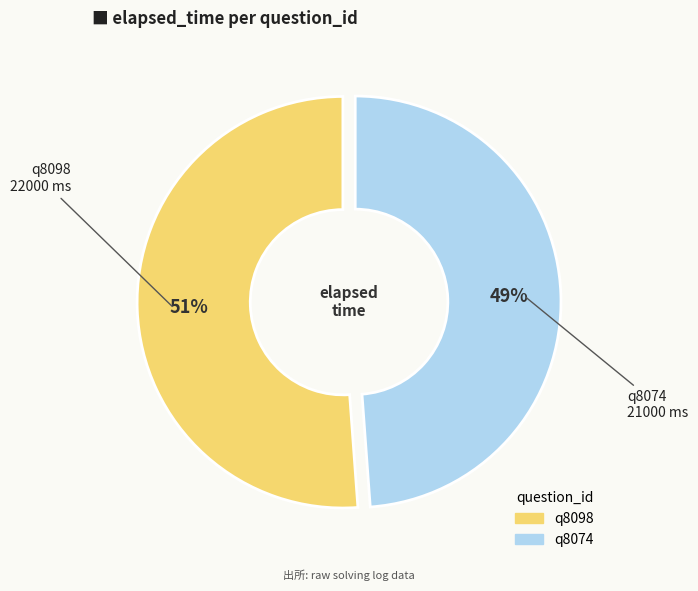

What is the ratio of the value at q8098 to the value at q8074?

1.0